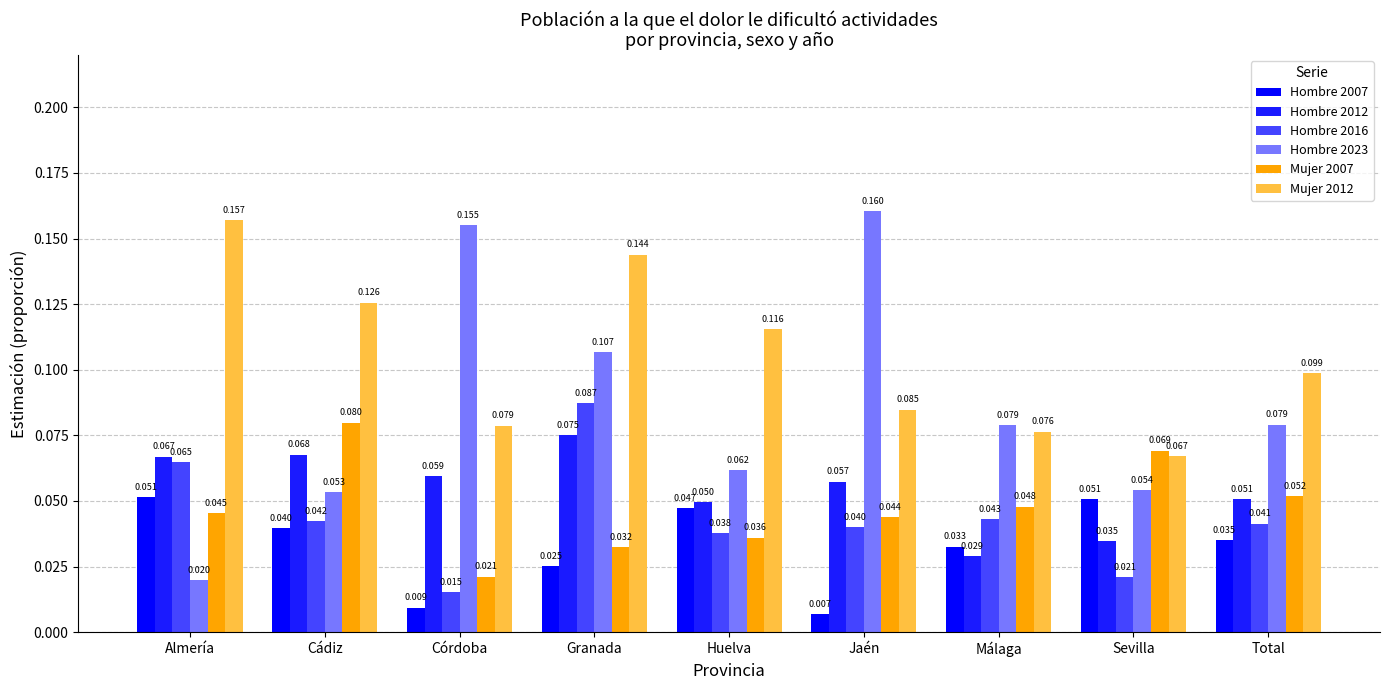

At which category is the sum across all series the highest?

Granada